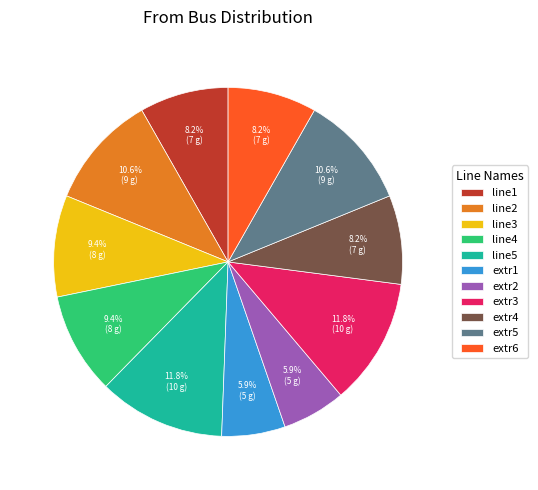

Does extr2 represent more than half of the total?

No